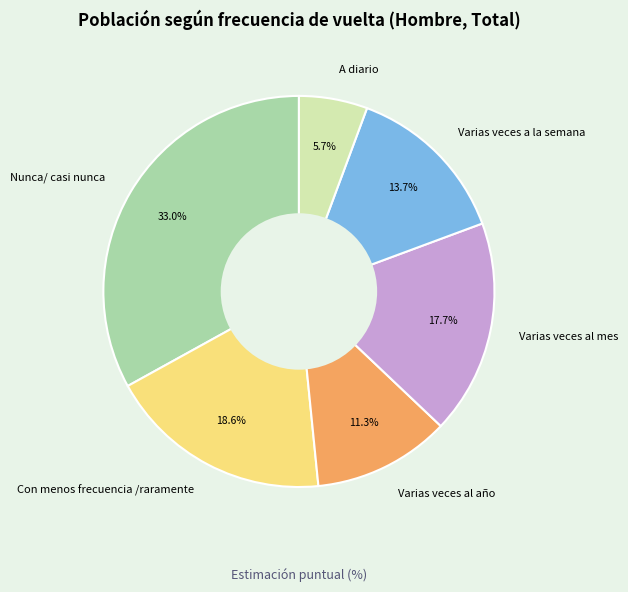

To the nearest percent, what percentage of the pie is A diario?

6%